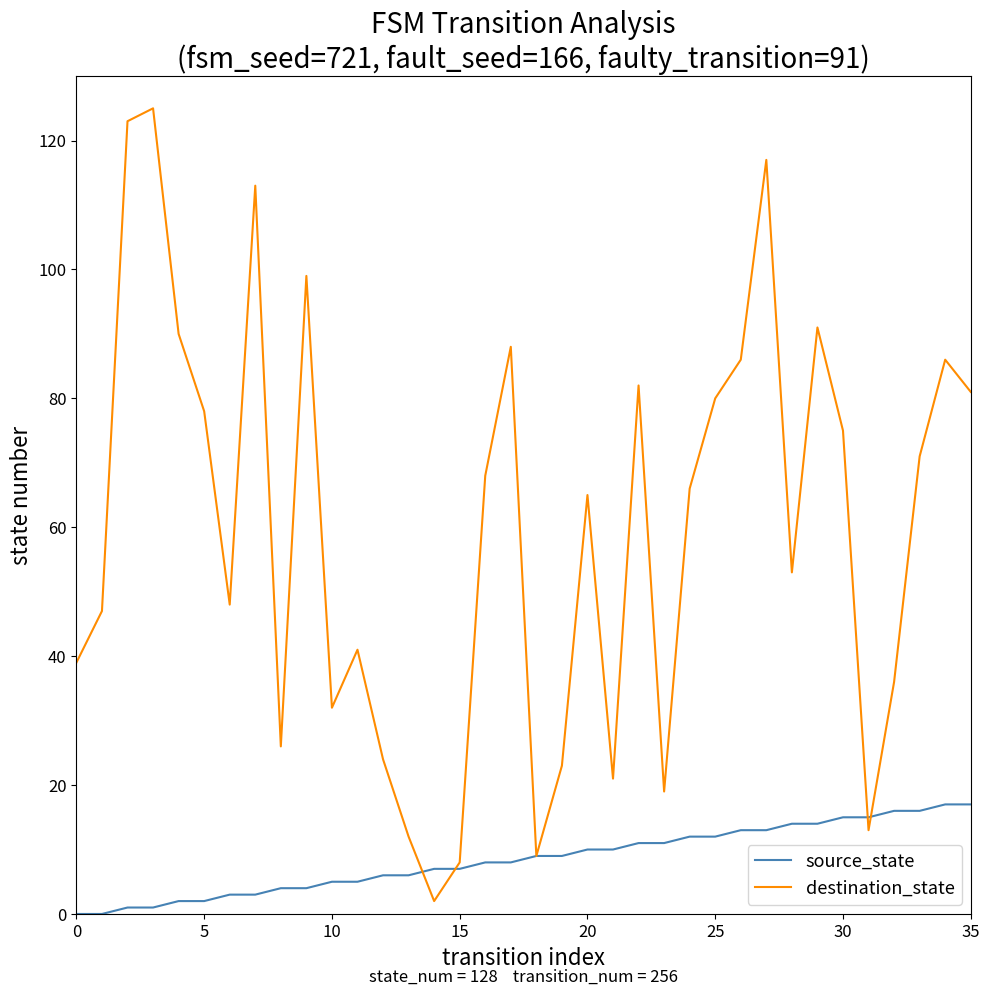

Which series has the largest total across all categories?

destination_state